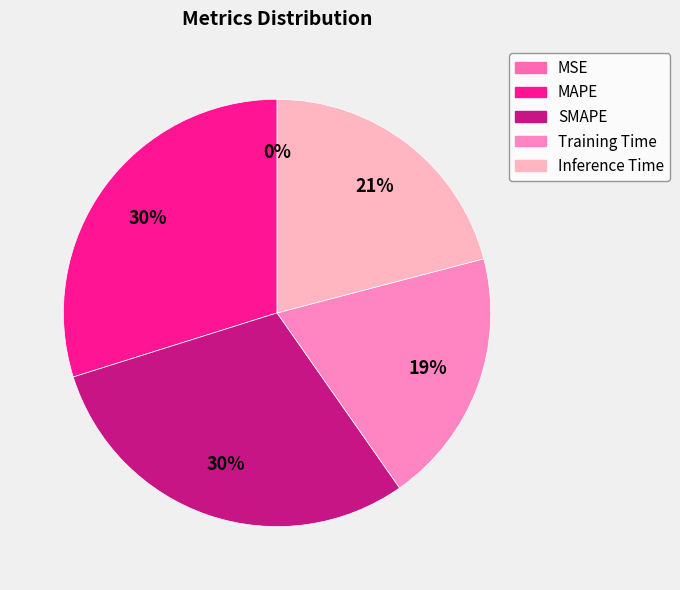

How much of the chart is everything except Inference Time?

79.1%